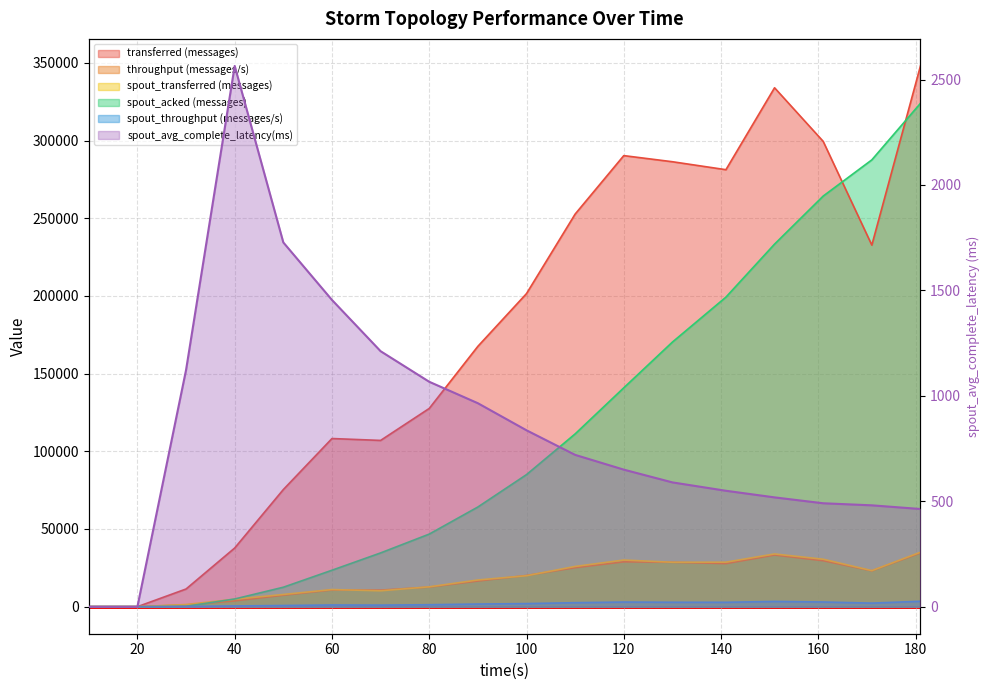

What is the difference between the throughput (messages/s) values at 130 and 40?

24814.0